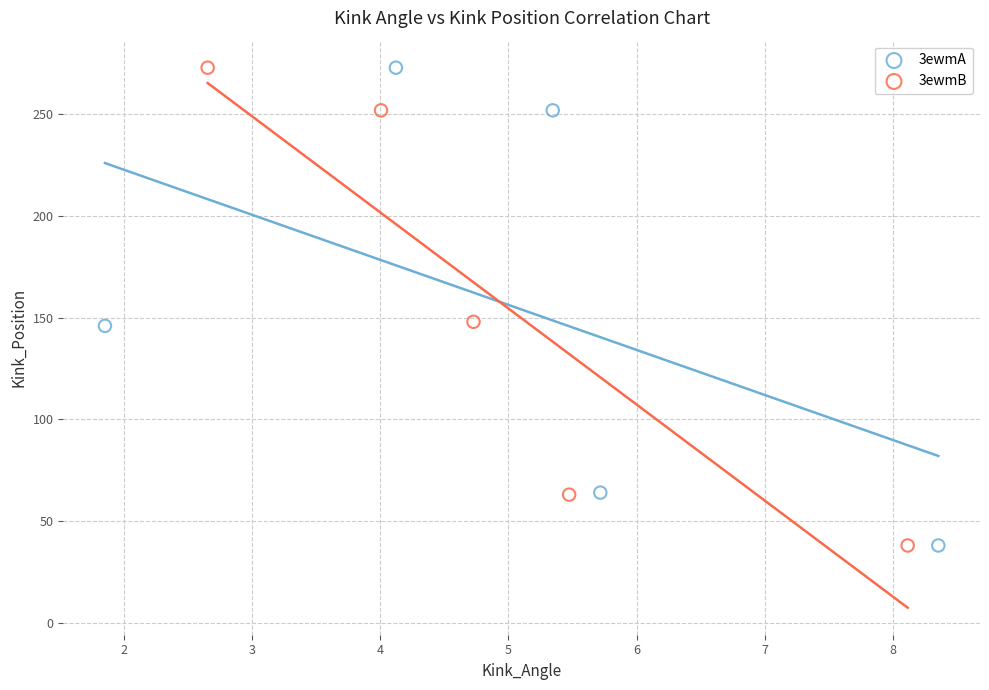

What are all the series names shown in the legend?

3ewmA, 3ewmB